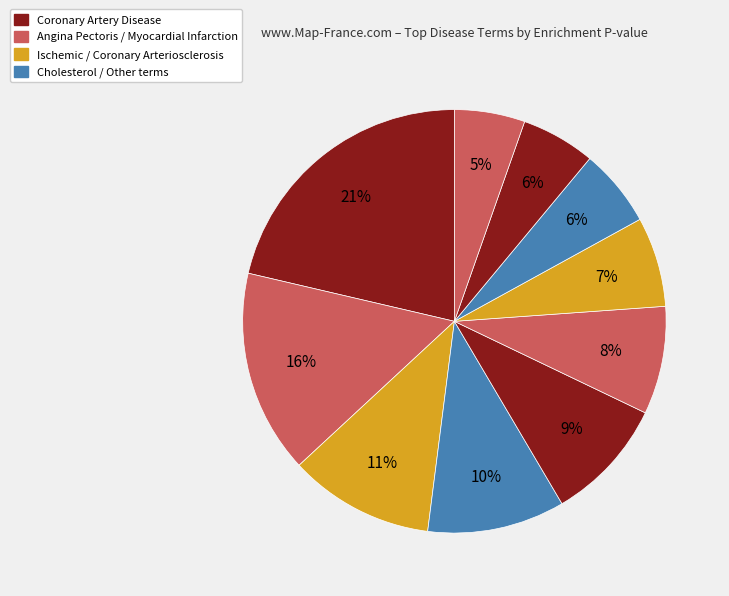

How many segments does this pie chart have?

10